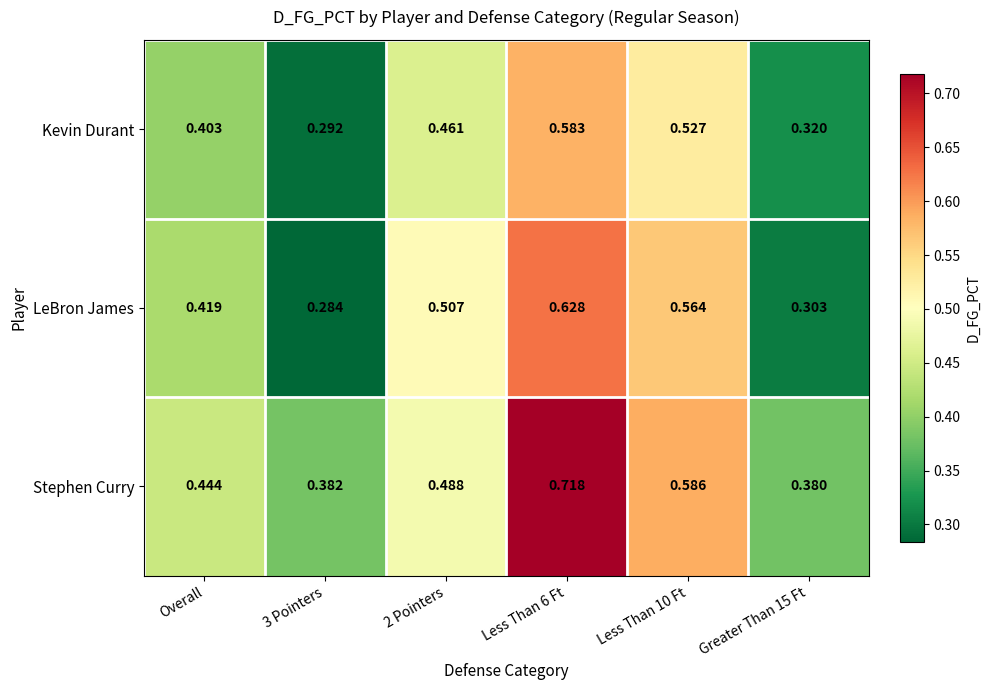

List the series in order of their peak value, lowest first.

Kevin Durant, LeBron James, Stephen Curry